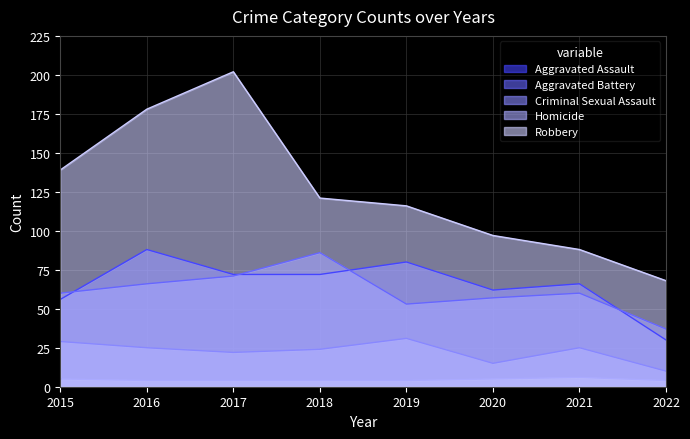

True or false: Aggravated Battery has more than 0 points higher than both neighbors.

True